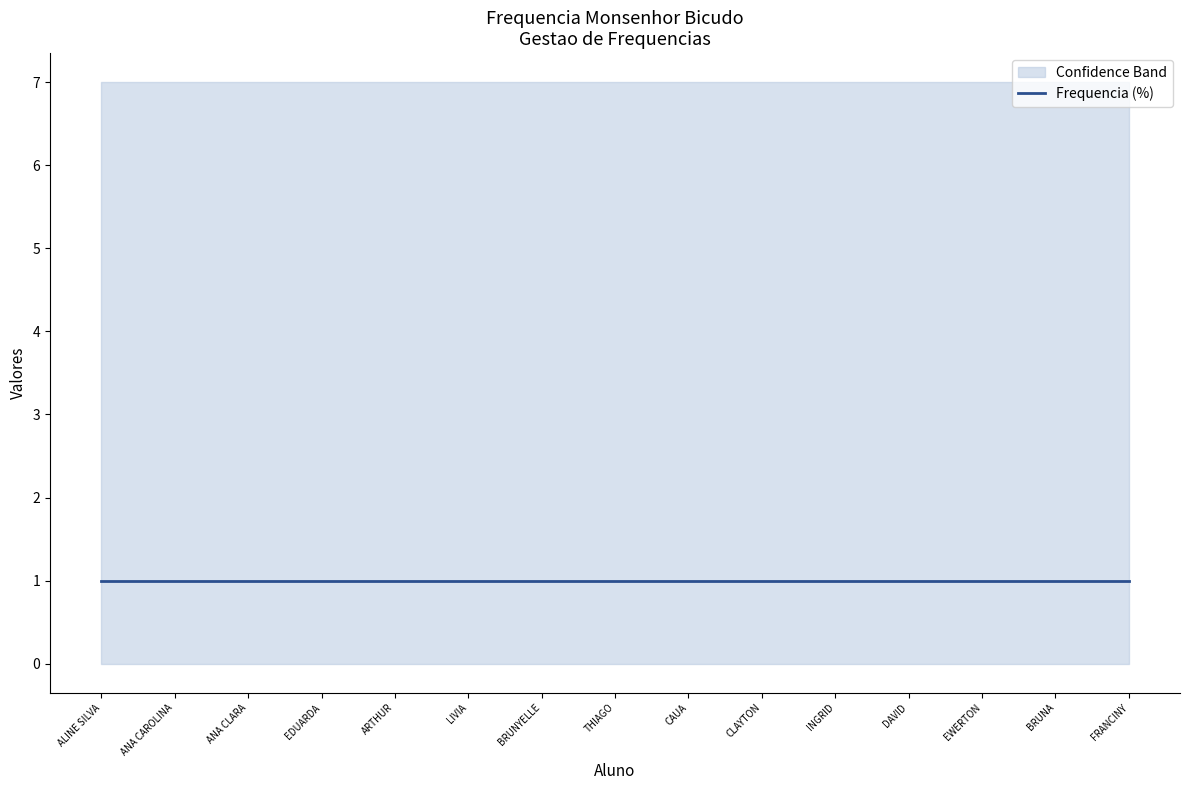

Reading left to right, extract all data points from this chart.

Total Faltas: ALINE SILVA=0	ANA CAROLINA=0	ANA CLARA=0	EDUARDA=0	ARTHUR=0	LIVIA=0	BRUNYELLE=0	THIAGO=0	CAUA=0	CLAYTON=0	INGRID=0	DAVID=0	EWERTON=0	BRUNA=0	FRANCINY=0
col_9: ALINE SILVA=7	ANA CAROLINA=7	ANA CLARA=7	EDUARDA=7	ARTHUR=7	LIVIA=7	BRUNYELLE=7	THIAGO=7	CAUA=7	CLAYTON=7	INGRID=7	DAVID=7	EWERTON=7	BRUNA=7	FRANCINY=7
Frequencia: ALINE SILVA=1	ANA CAROLINA=1	ANA CLARA=1	EDUARDA=1	ARTHUR=1	LIVIA=1	BRUNYELLE=1	THIAGO=1	CAUA=1	CLAYTON=1	INGRID=1	DAVID=1	EWERTON=1	BRUNA=1	FRANCINY=1